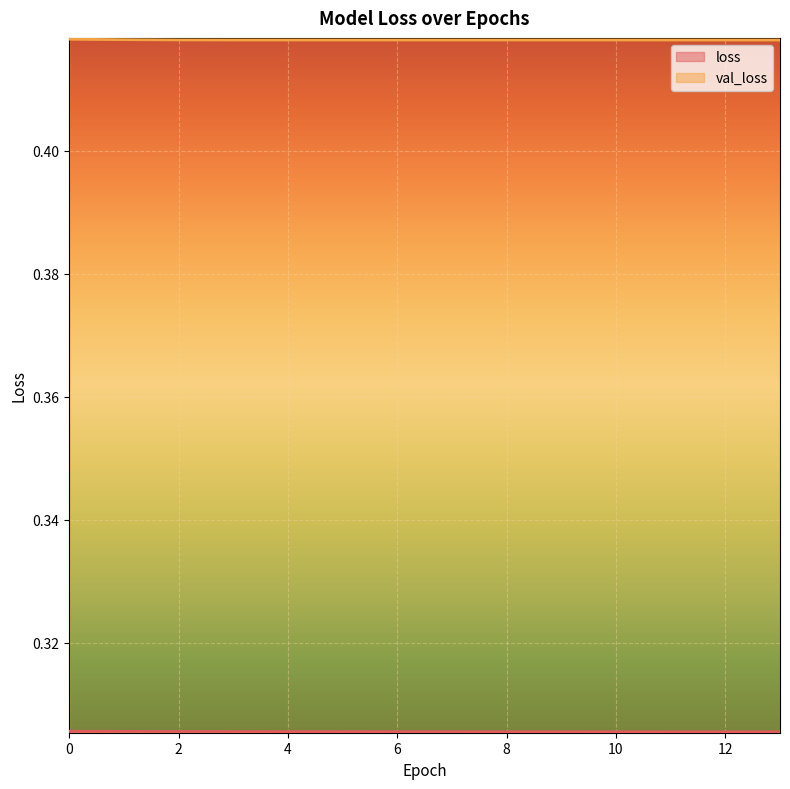

What are all the series names shown in the legend?

loss, val_loss